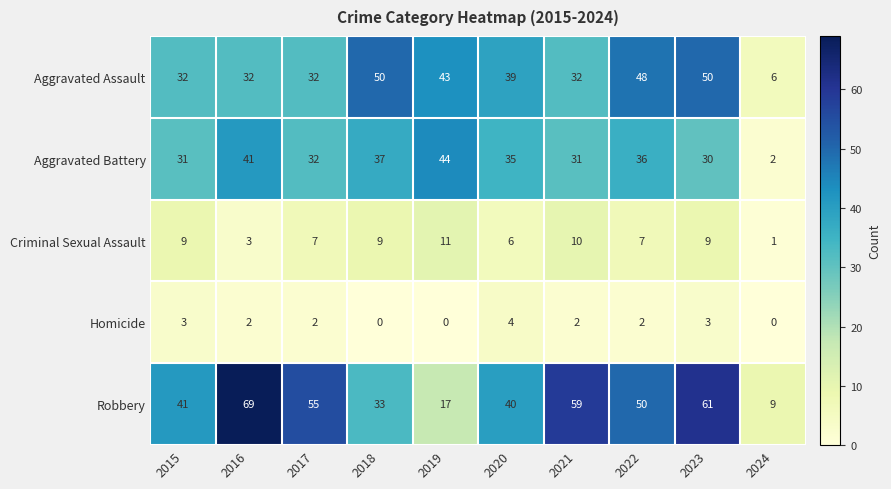

Which series has the largest total across all categories?

Robbery